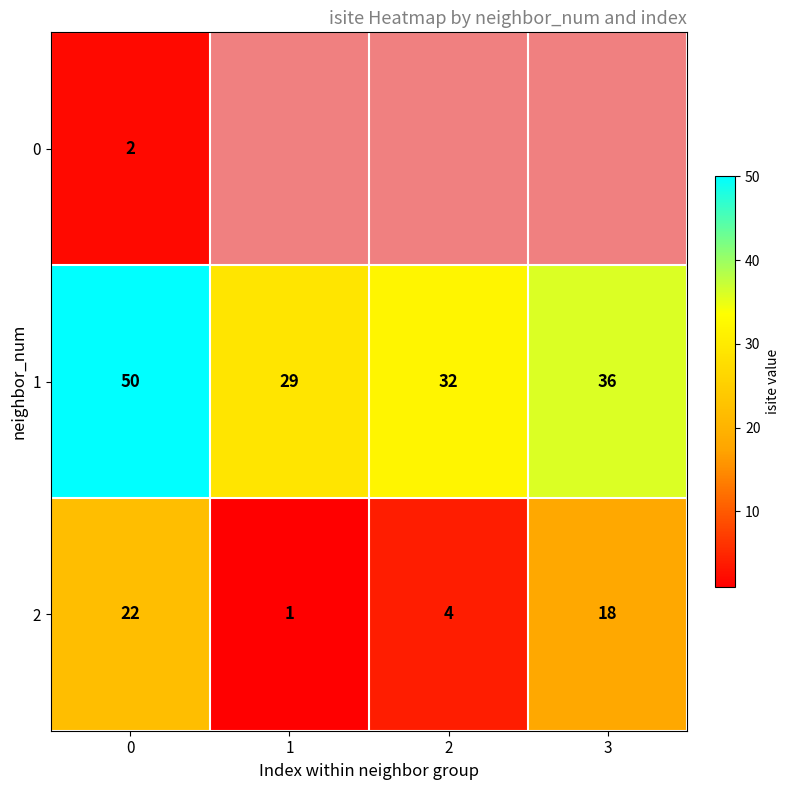

What is the spread (max minus min) of values at 0?

48